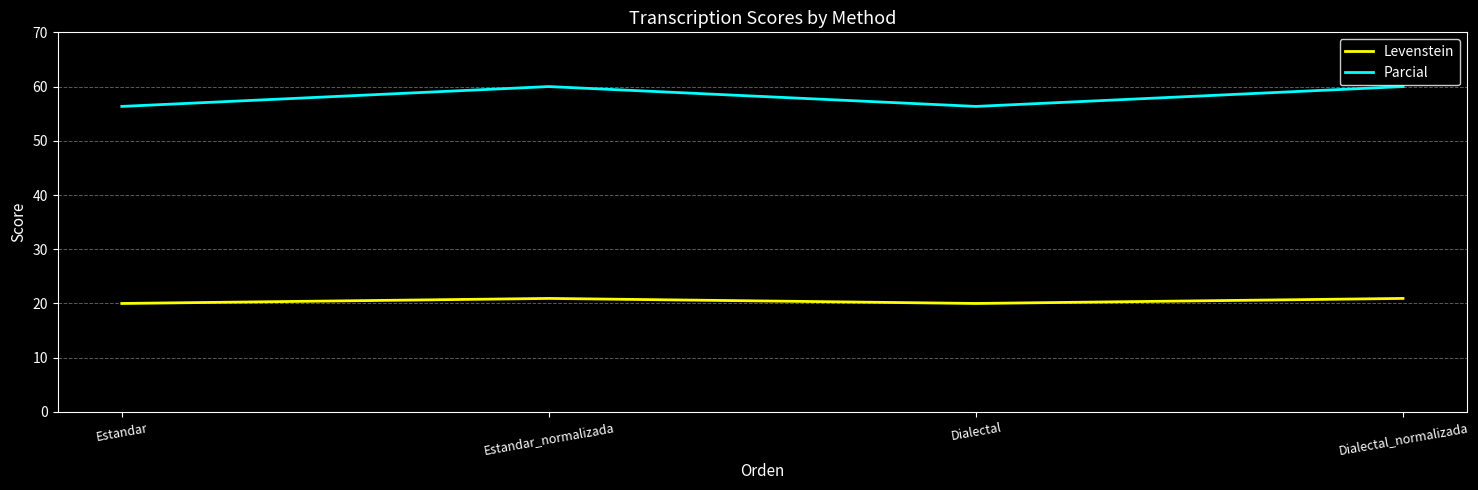

Rank the series by their average value, from highest to lowest.

Parcial, Levenstein